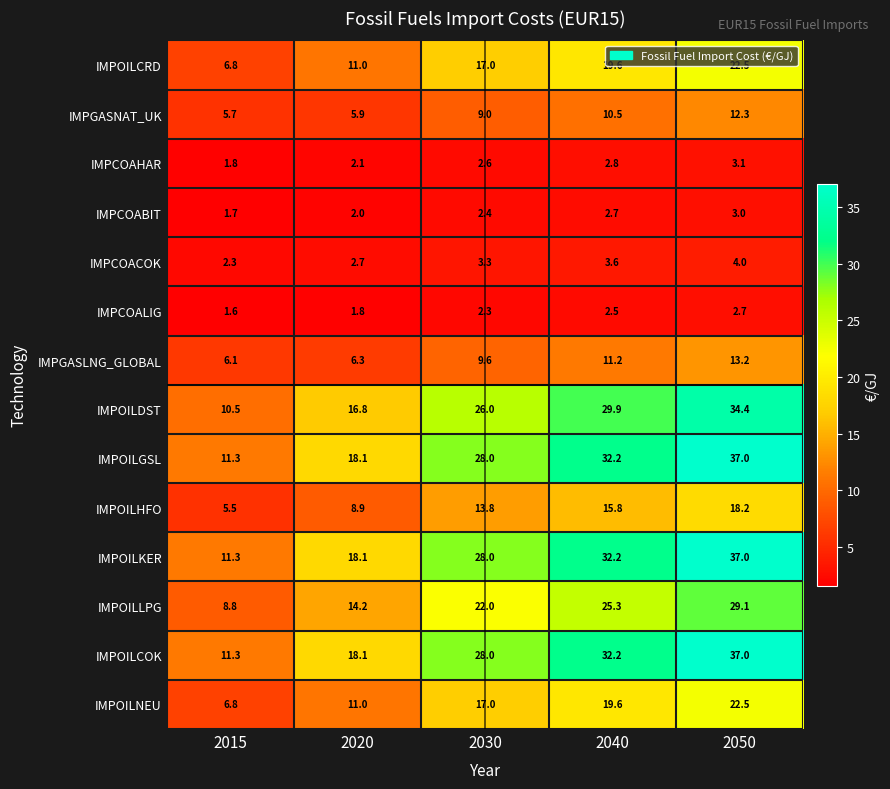

What is the spread (max minus min) of values at 2015?

9.7